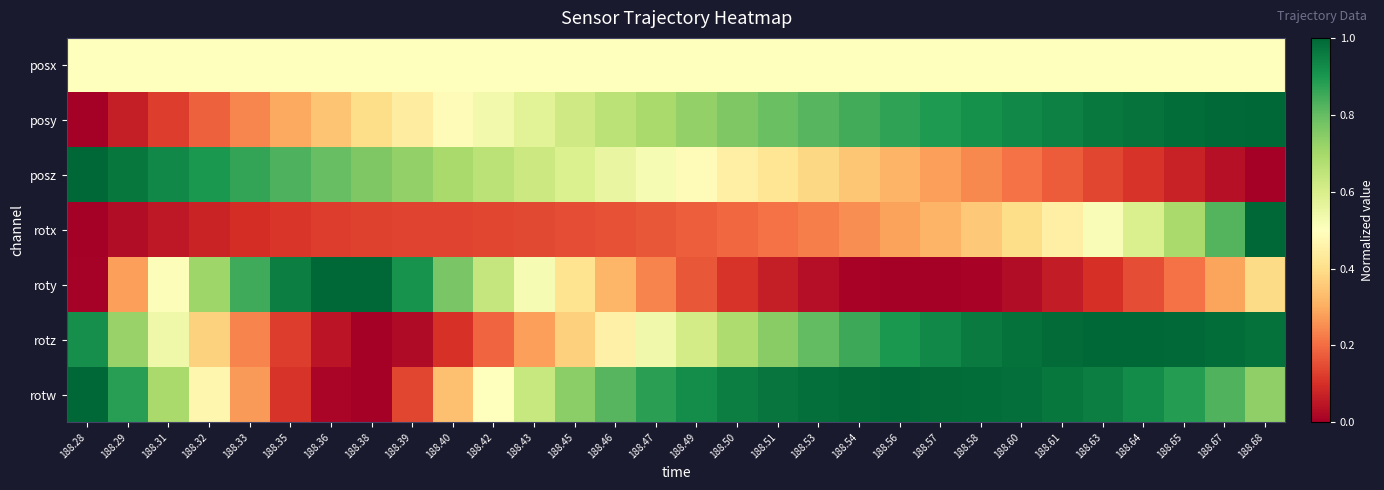

Which has a higher value, 188.38 or 188.49?

188.38